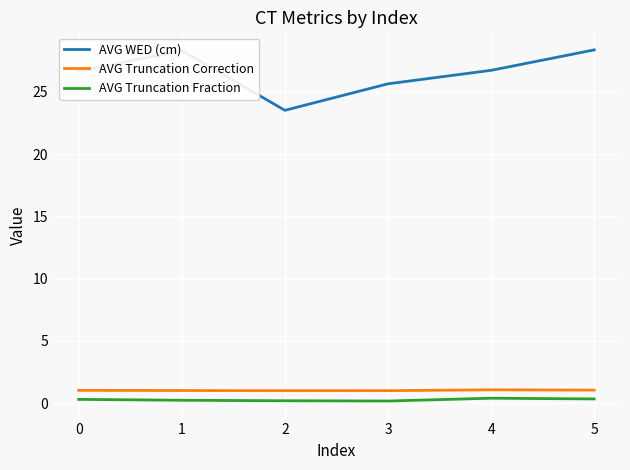

What is the maximum value for AVG WED (cm)?

28.4